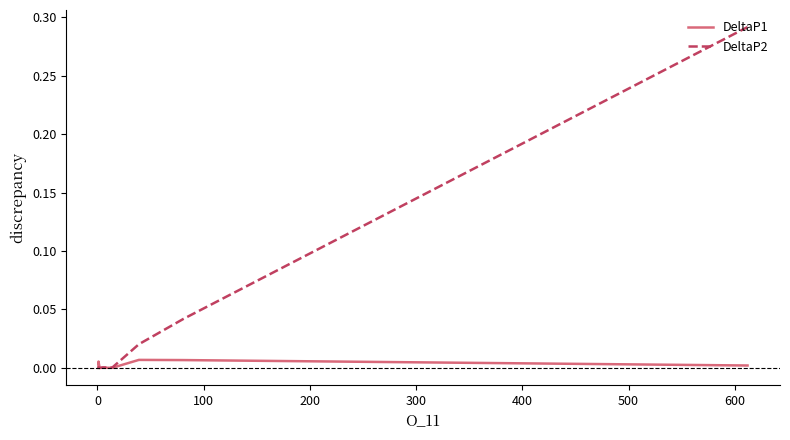

Is it true that DeltaP1 equals -0.0 at 500?

True